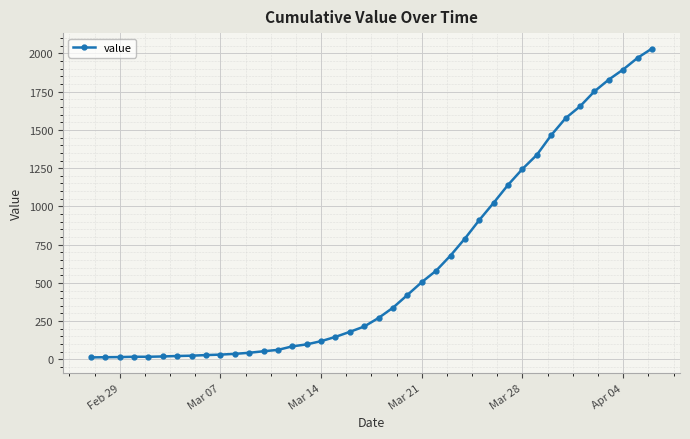

What is the average value?

616